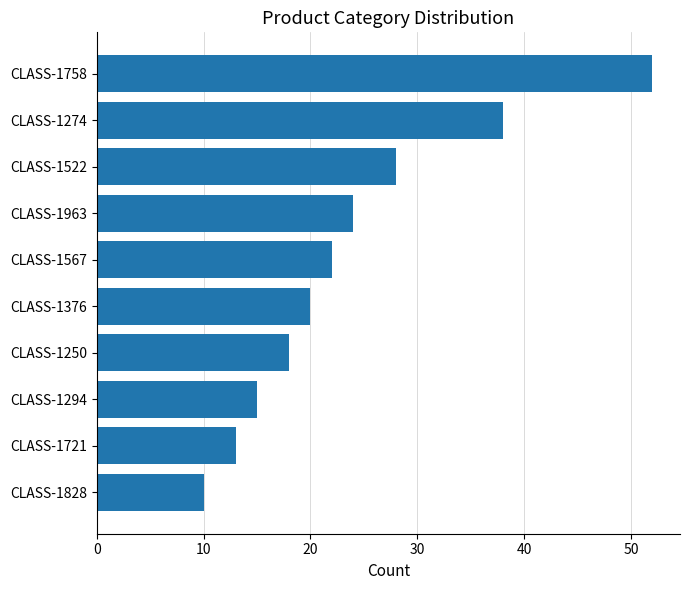

At which category does the chart reach its peak across all series?

CLASS-1758